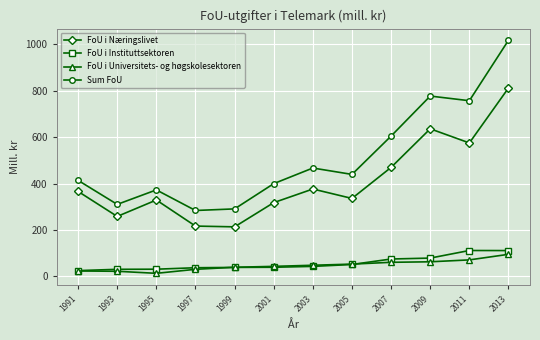

What is the maximum value shown in the chart?

1017.8